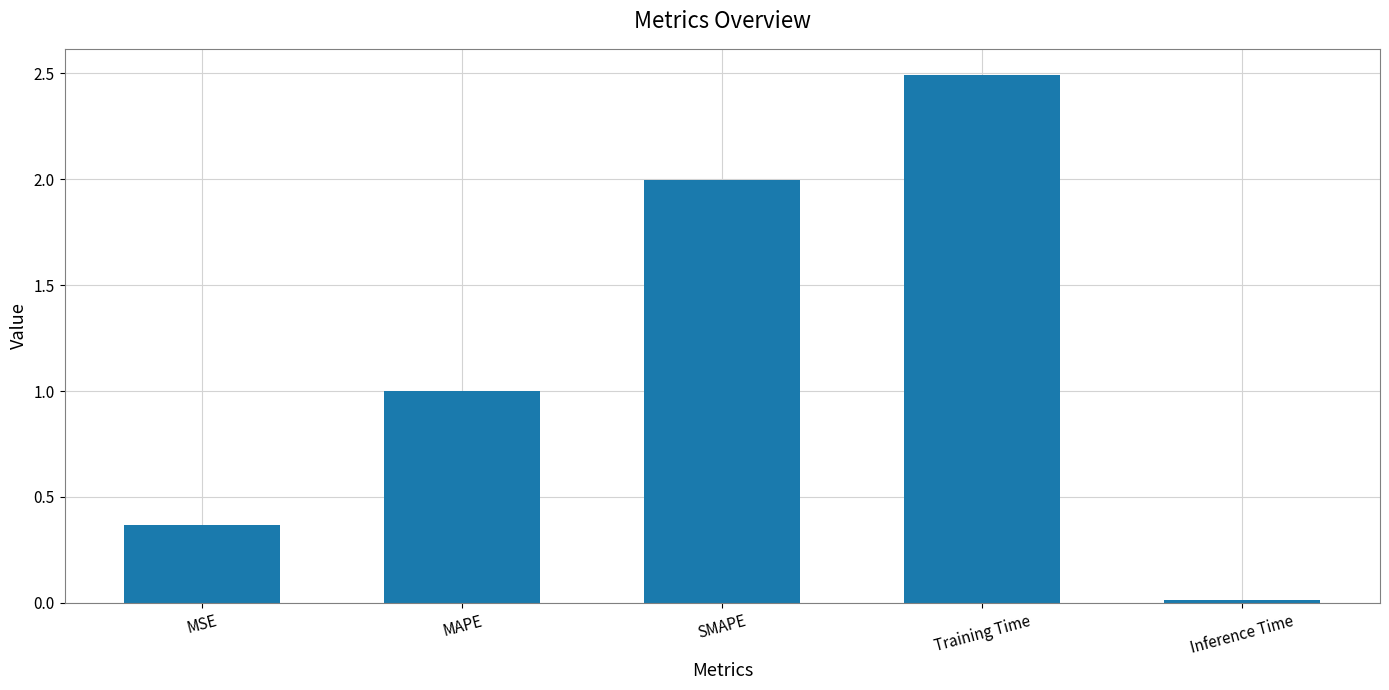

Are the bars grouped side by side (vs. stacked)?

No